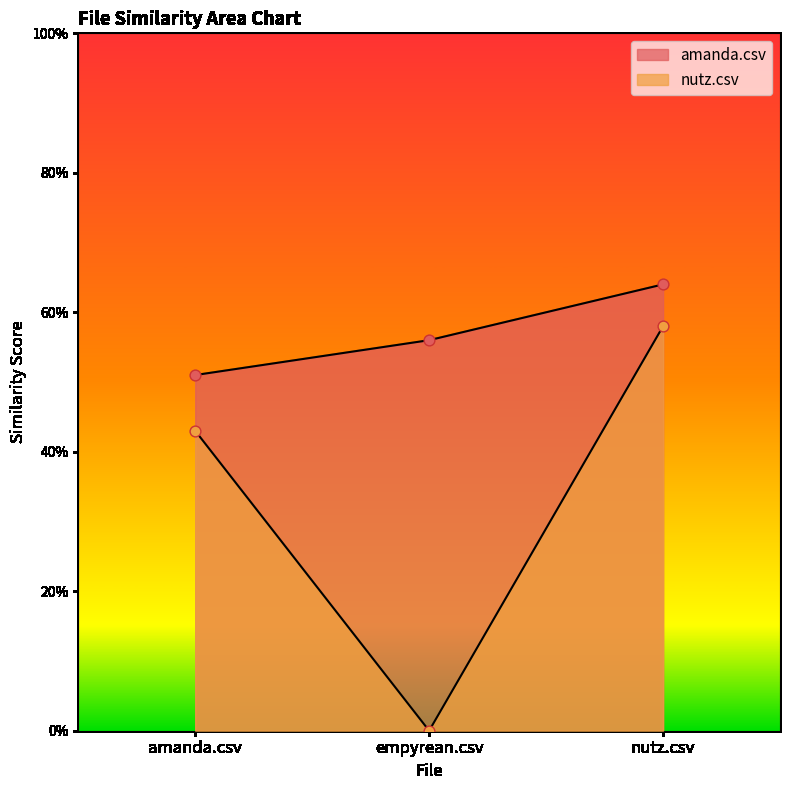

At how many categories does at least one series exceed 0?

3